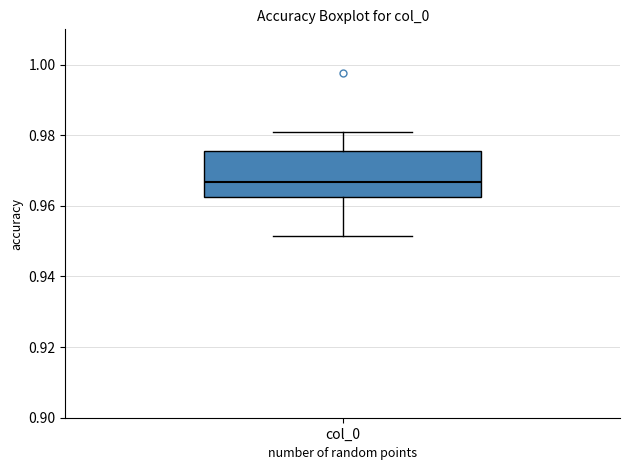

Transcribe this box plot: give where the median line is, the range the box spans, and where the two whiskers end, as read against the y-axis. The values are not printed on the chart, so give them approximately, as read against the axis.

median 0.966, box 0.962 to 0.976, whiskers 0.952 to 0.982